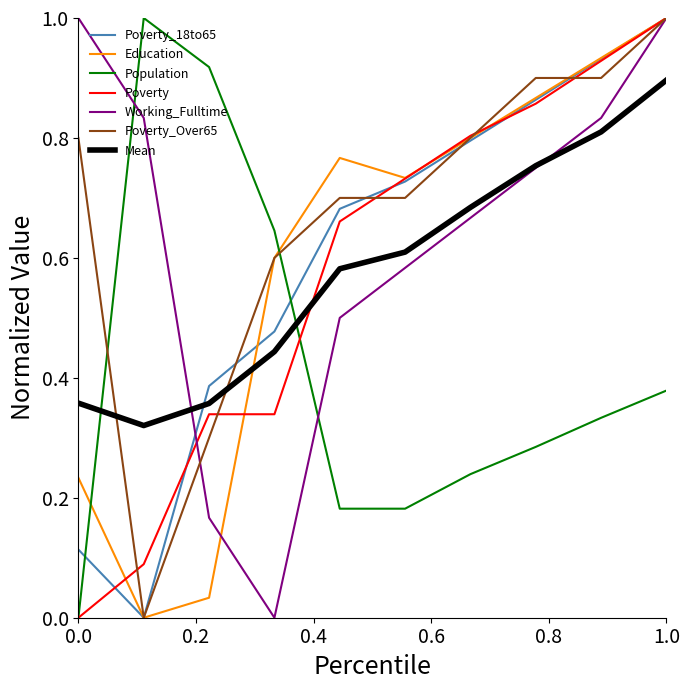

What is the sum of all Population values?

4.2